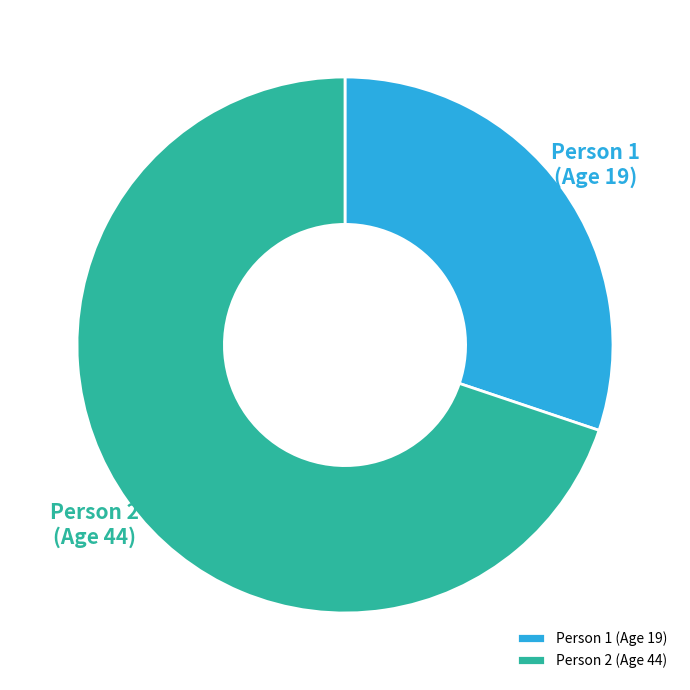

Combined, do Person 1 (Age 19) and Person 2 (Age 44) account for over 50%?

Yes